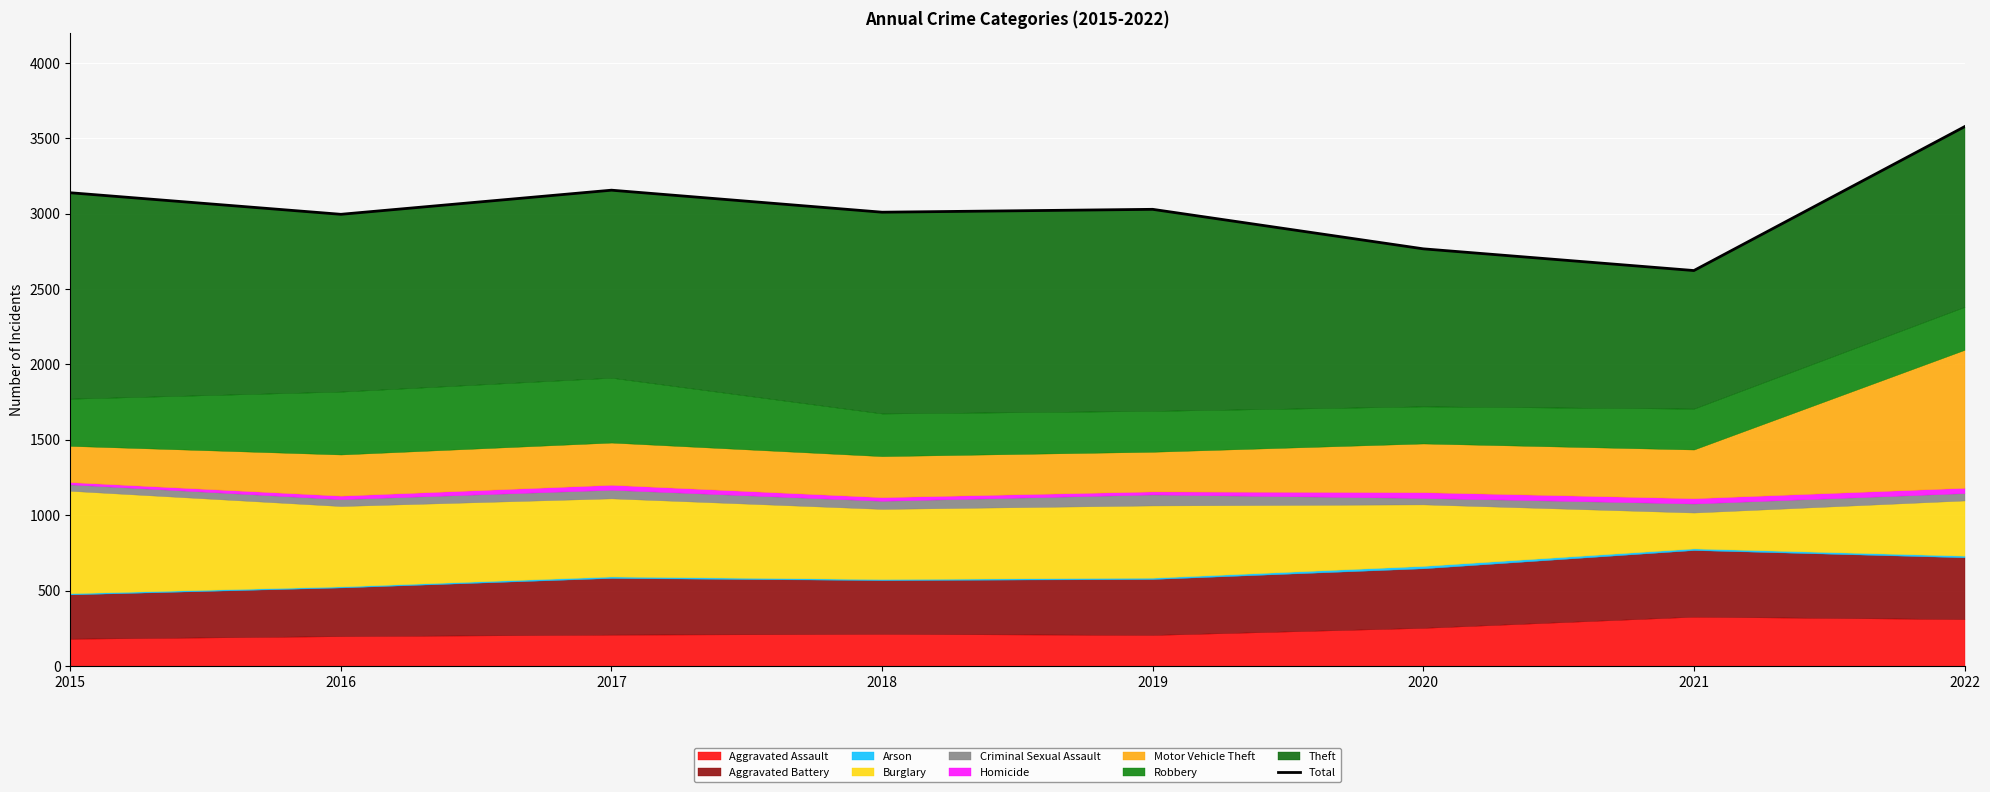

True or false: there are more than 0 points higher than both neighbors.

True